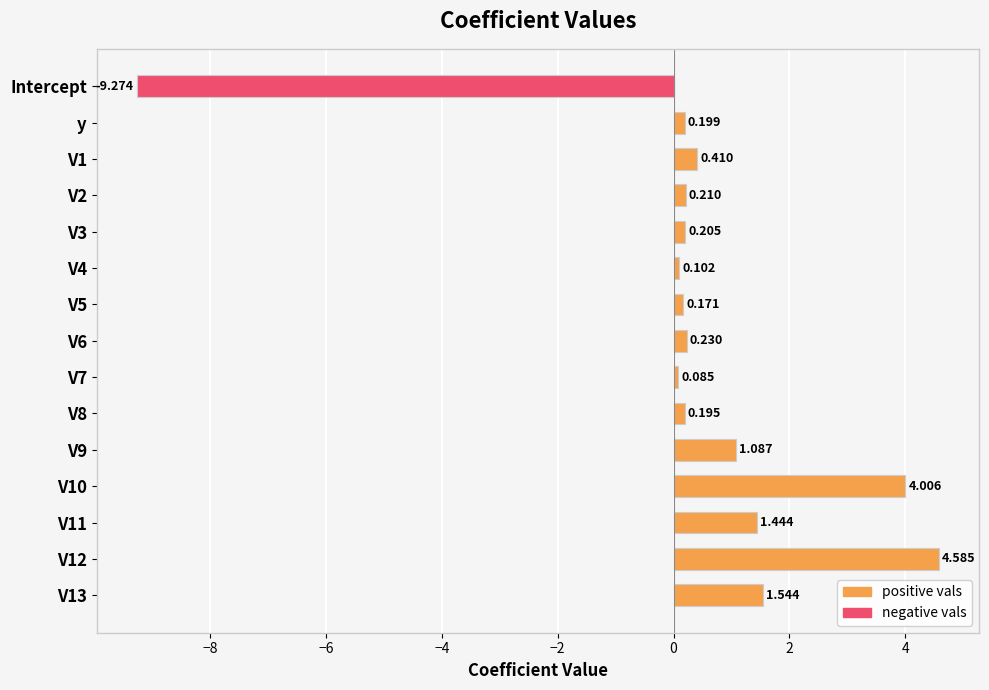

How many bars are there in each group?

2